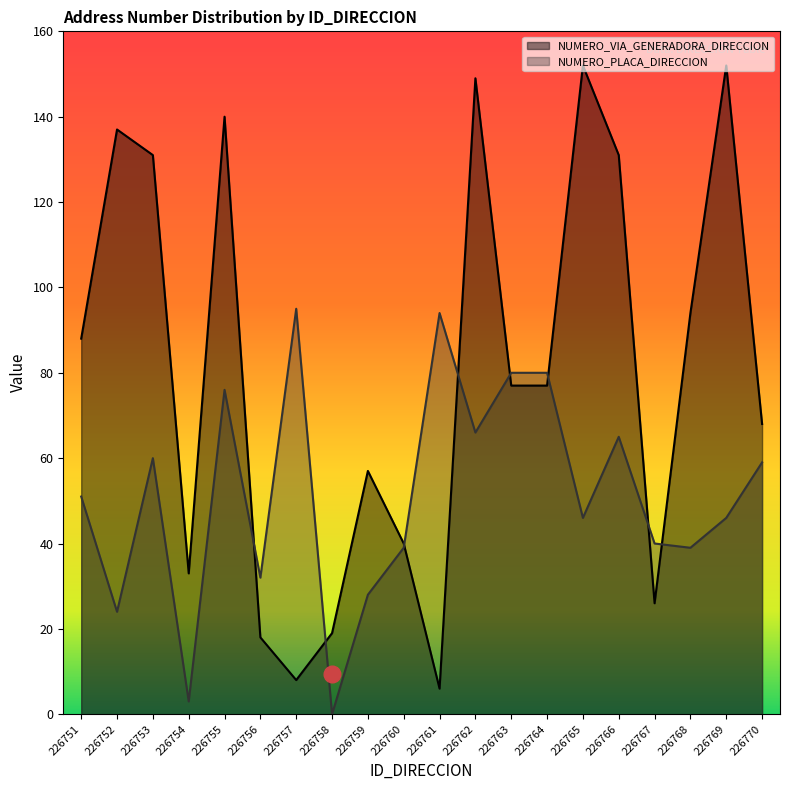

True or false: NUMERO_VIA_GENERADORA_DIRECCION has a value of 6 at 226761.

True